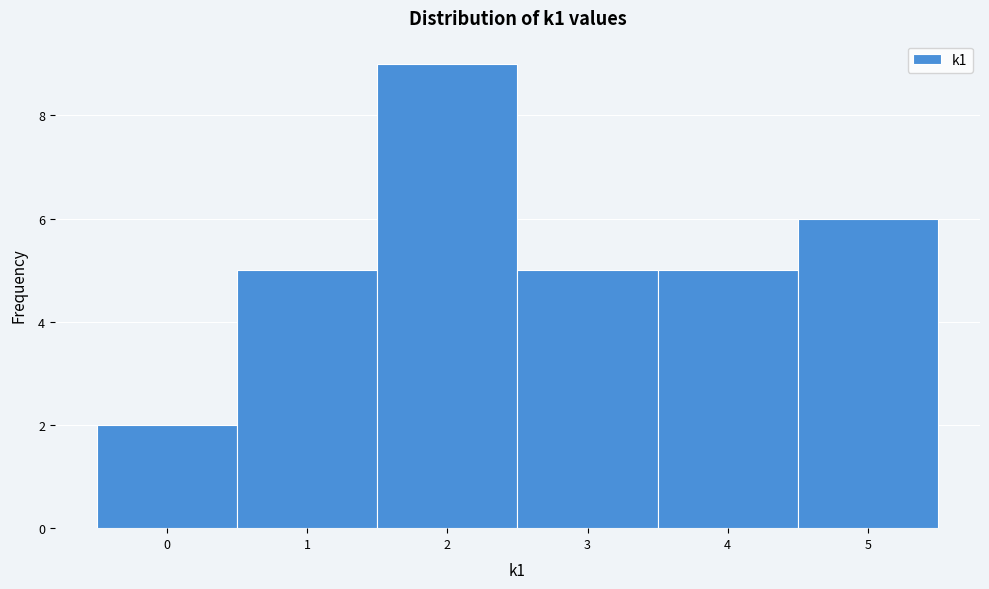

Reading left to right, list every bar in this chart as the range it spans on the x-axis followed by its height. The values are not printed on the chart, so give them approximately, as read against the axis.

-0.5 to 0.5: 2
0.5 to 1.5: 5
1.5 to 2.5: 9
2.5 to 3.5: 5
3.5 to 4.5: 5
4.5 to 5.5: 6